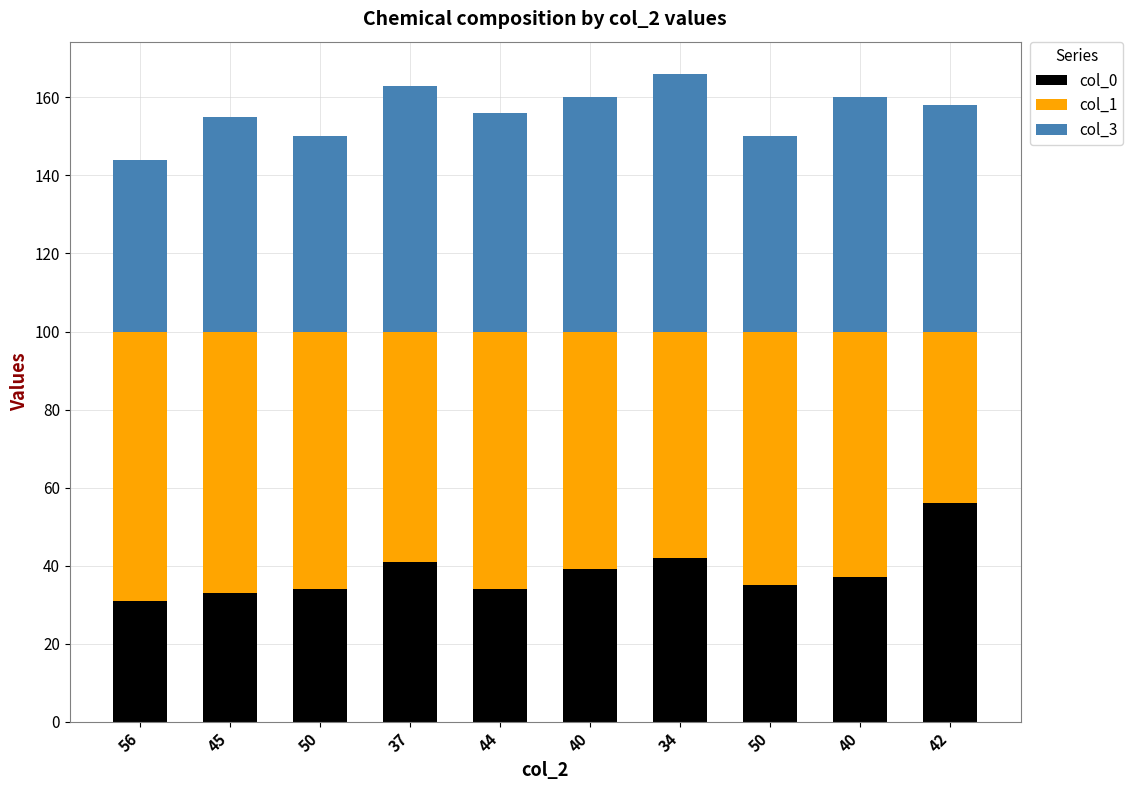

Rank the categories by col_3 value from lowest to highest.

56, 50, 50, 45, 44, 42, 40, 40, 37, 34